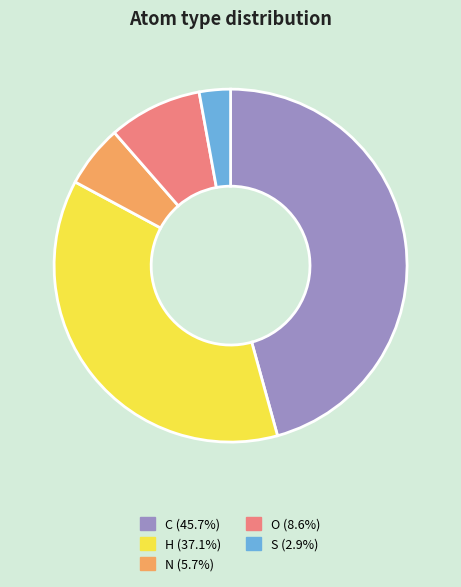

Does S (2.9%) account for over 50% of the chart?

No